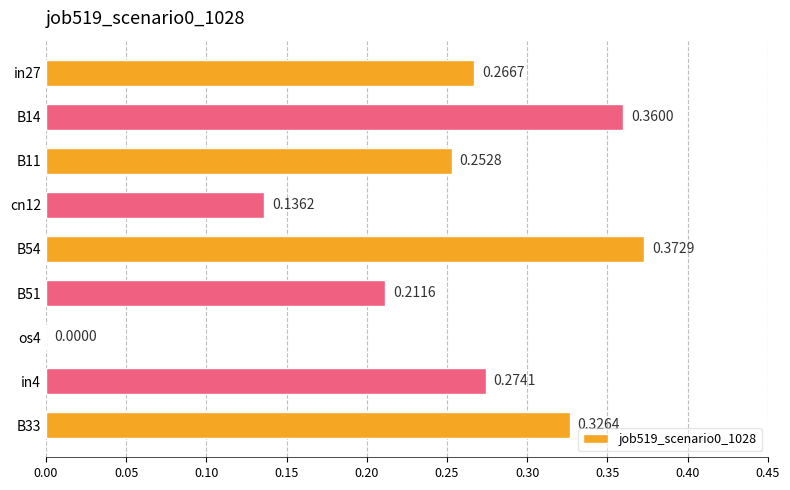

What is the sum of all values?

2.2